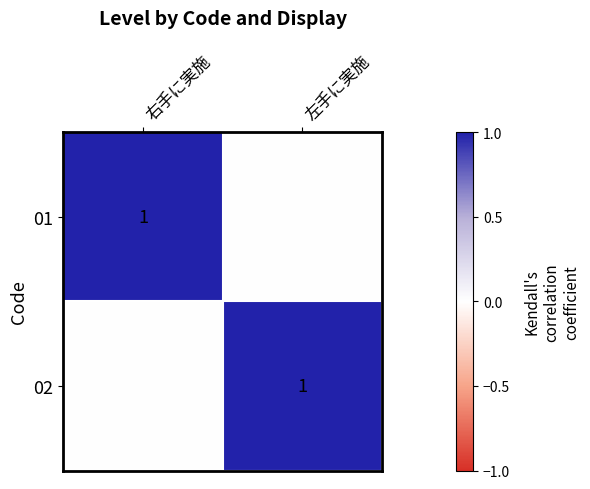

The 01 series shows 0 at 右手に実施. True or false?

False